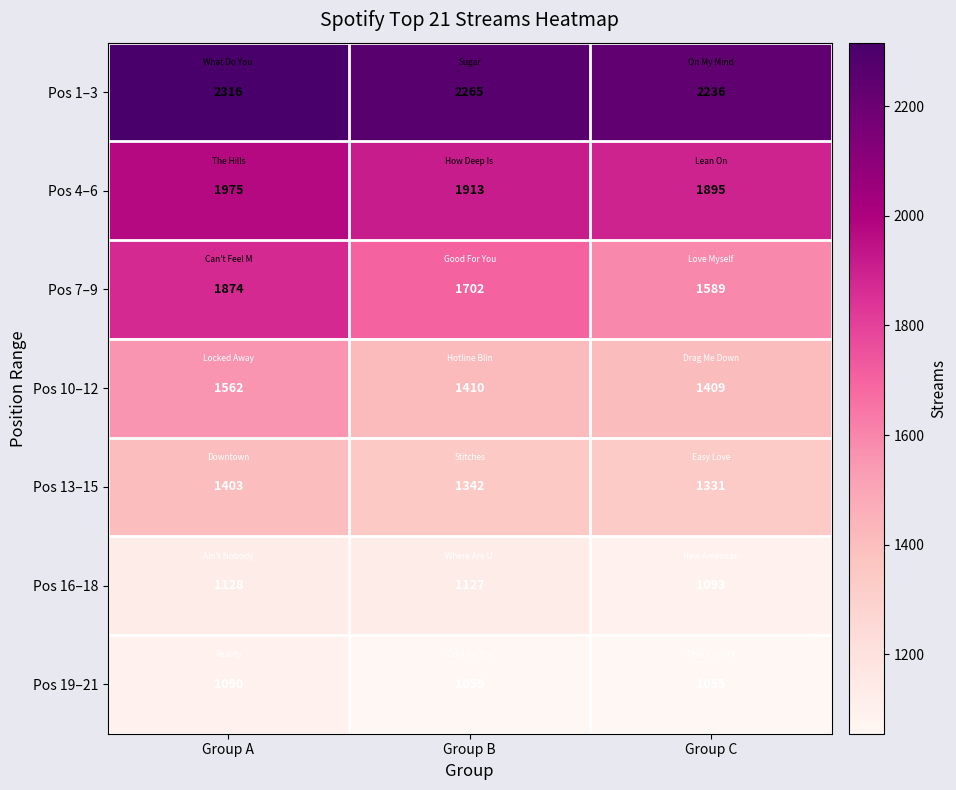

What is the greatest value displayed?

2316